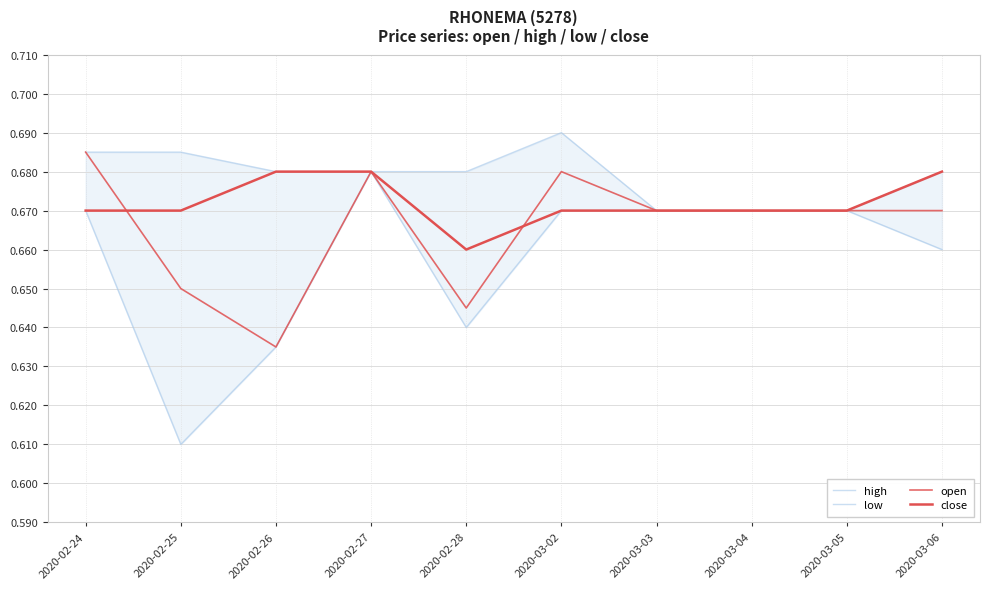

What value does the high series have at 2020-02-24?

0.7